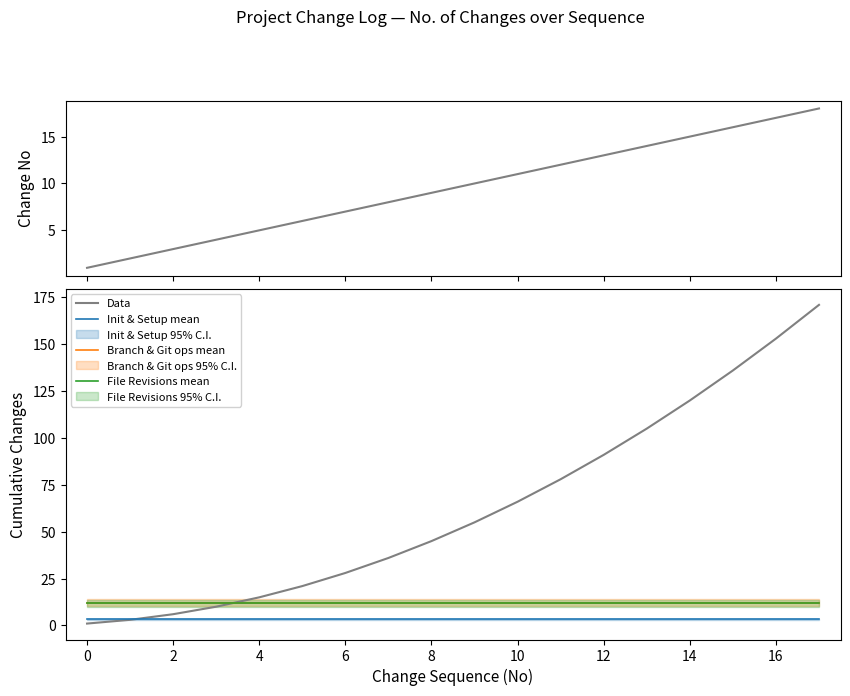

What are all the series names shown in the legend?

Data, Init & Setup mean, Branch & Git ops mean, File Revisions mean